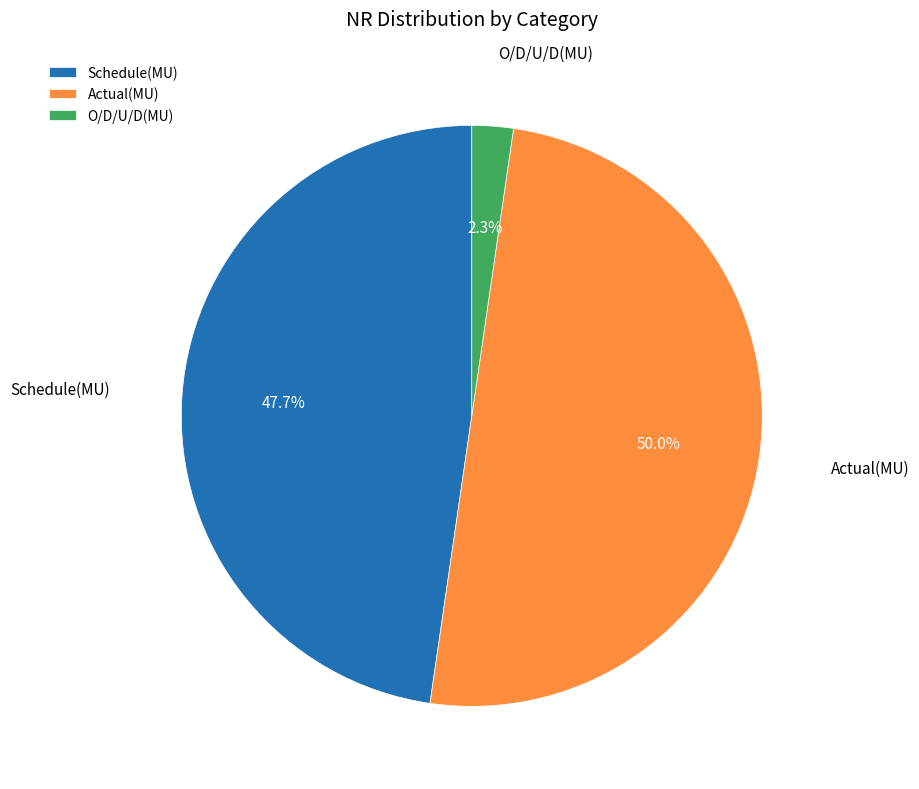

What portion of the pie excludes Schedule(MU)?

52.3%